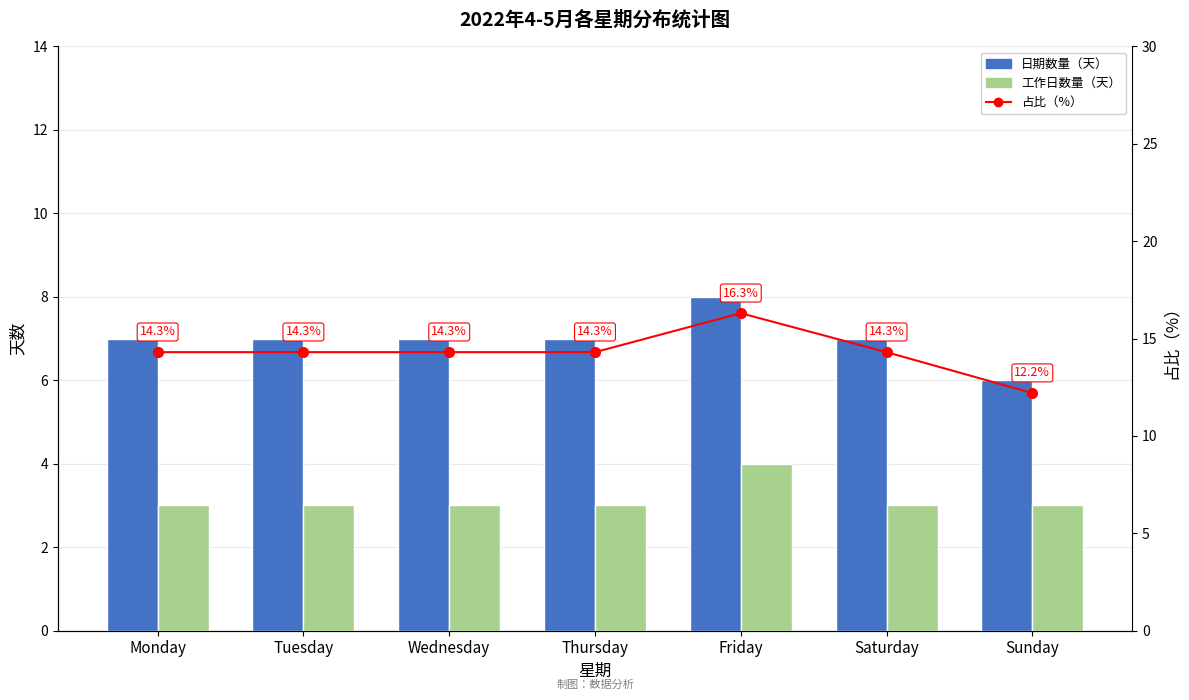

List the labels in order of 日期数量（天） value, largest first.

Friday, Monday, Tuesday, Wednesday, Thursday, Saturday, Sunday